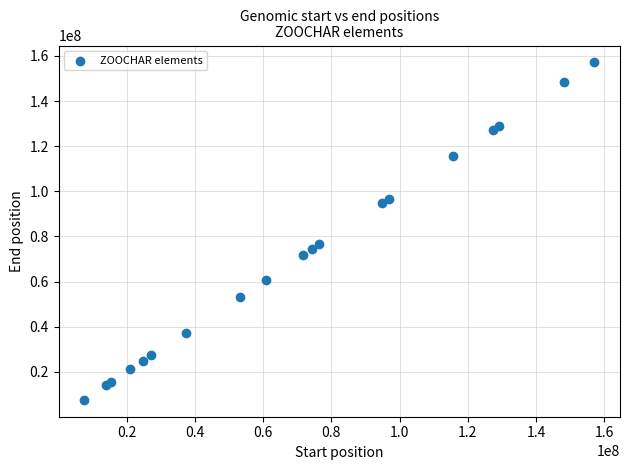

What Y value in the scatter plot is closest to 82354368?

76524295